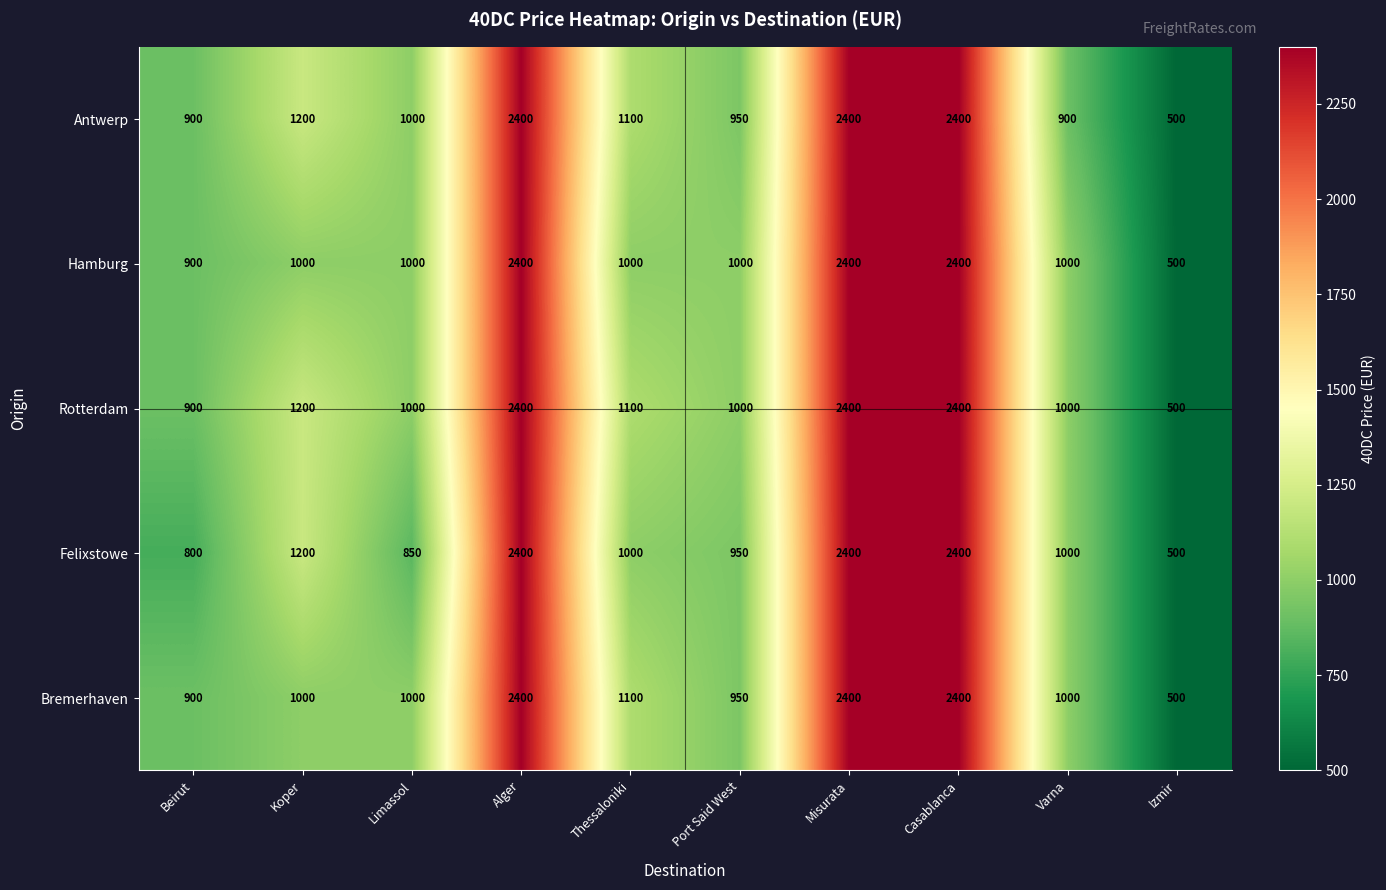

Where is Bremerhaven nearest to the value 1450?

Thessaloniki